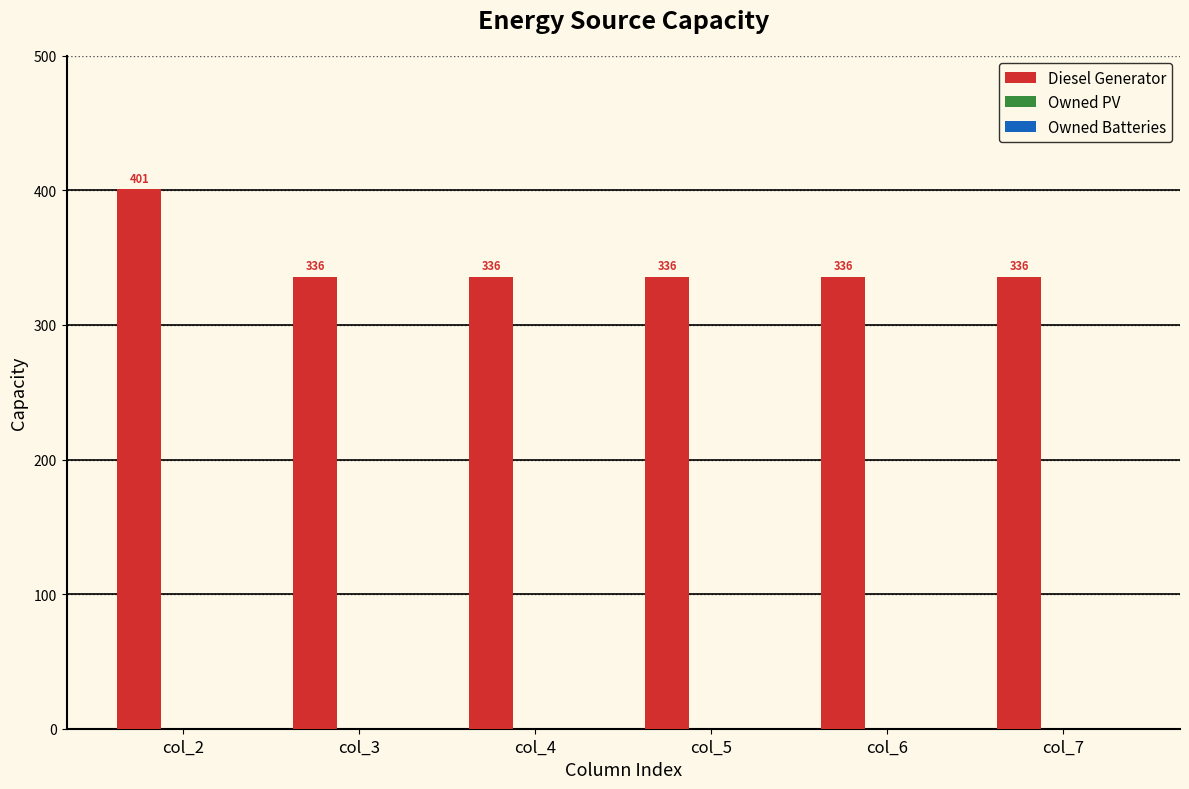

What is the maximum value shown in the chart?

401